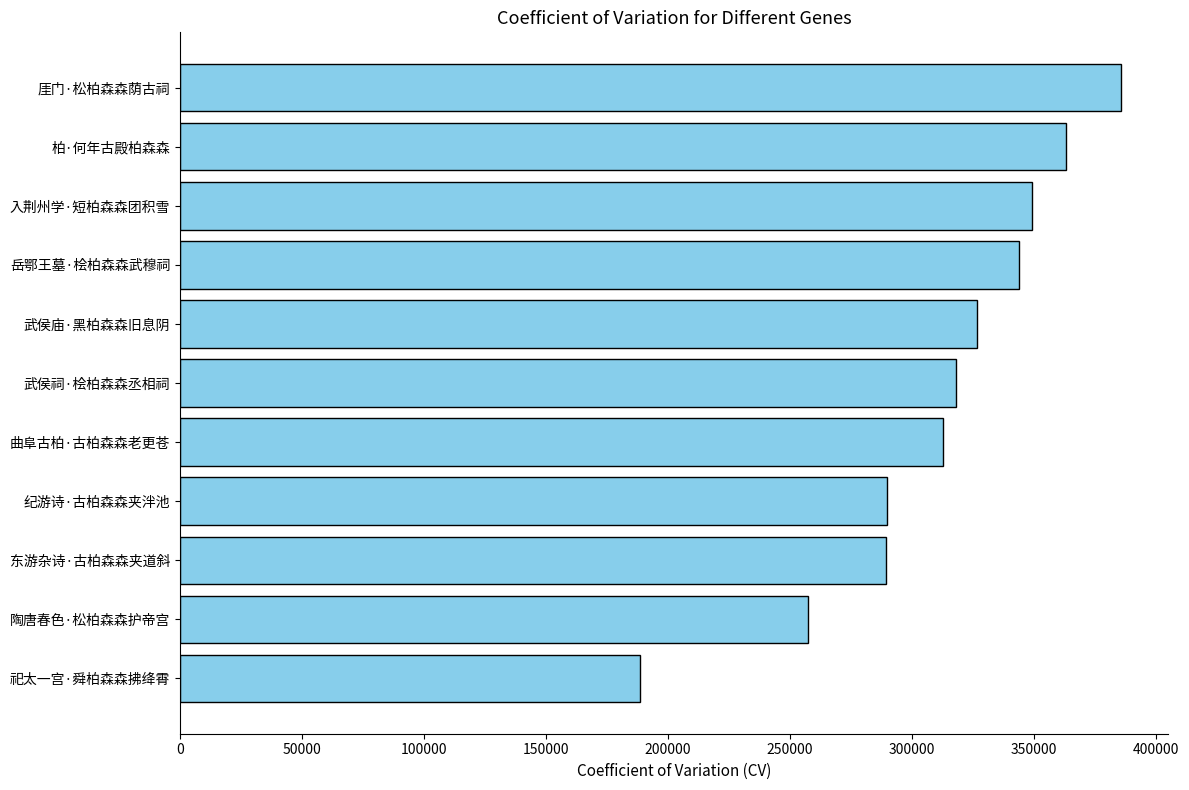

What is the minimum value shown in the chart?

188374